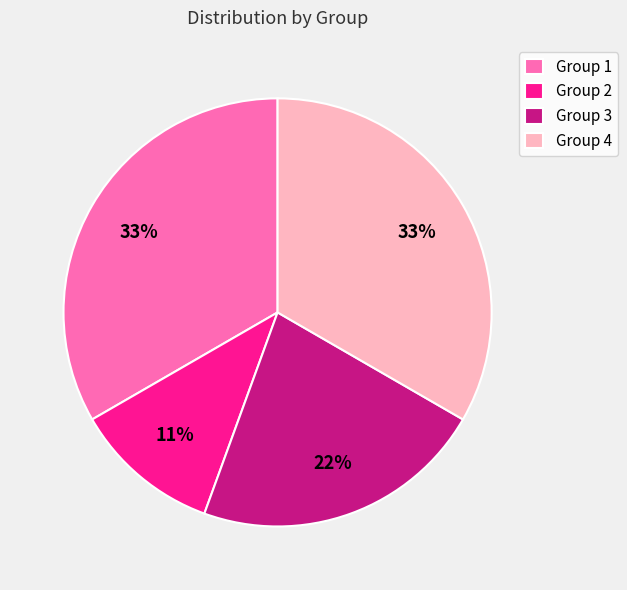

Count the number of slices in the pie.

4